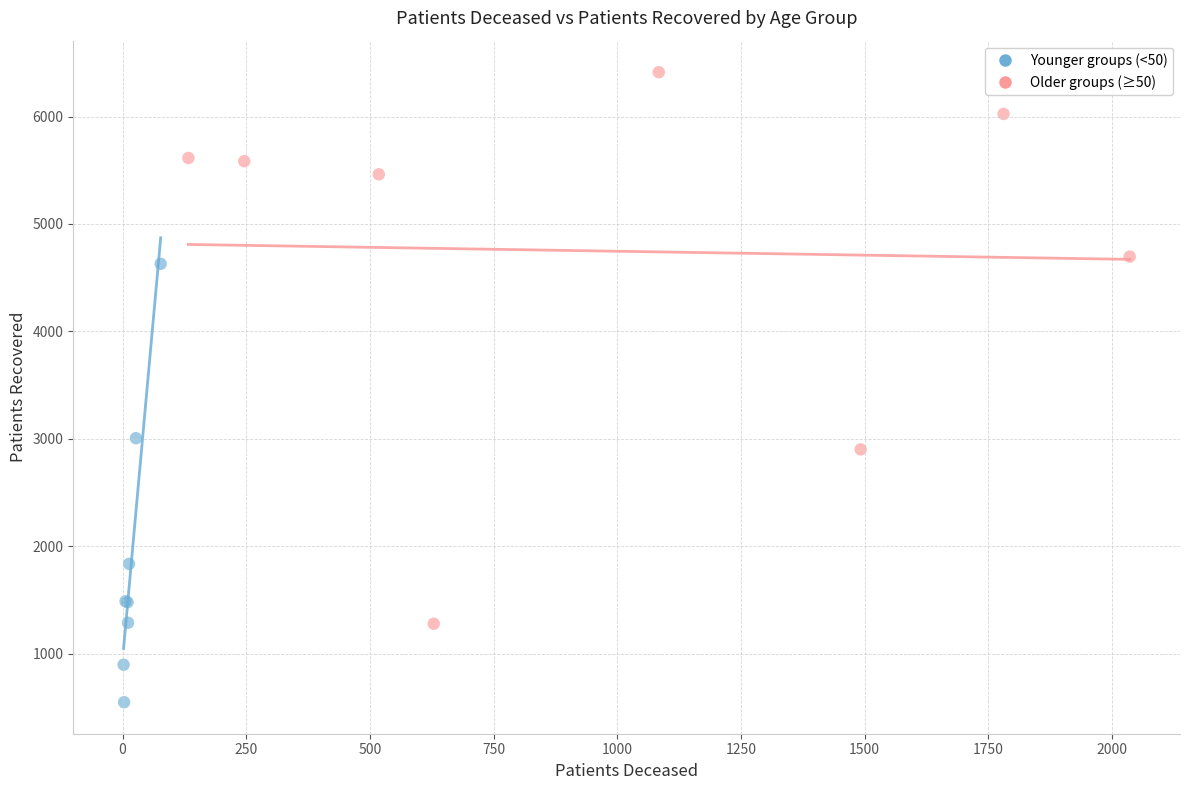

What are all the series names shown in the legend?

Younger groups (<50), Older groups (≥50)